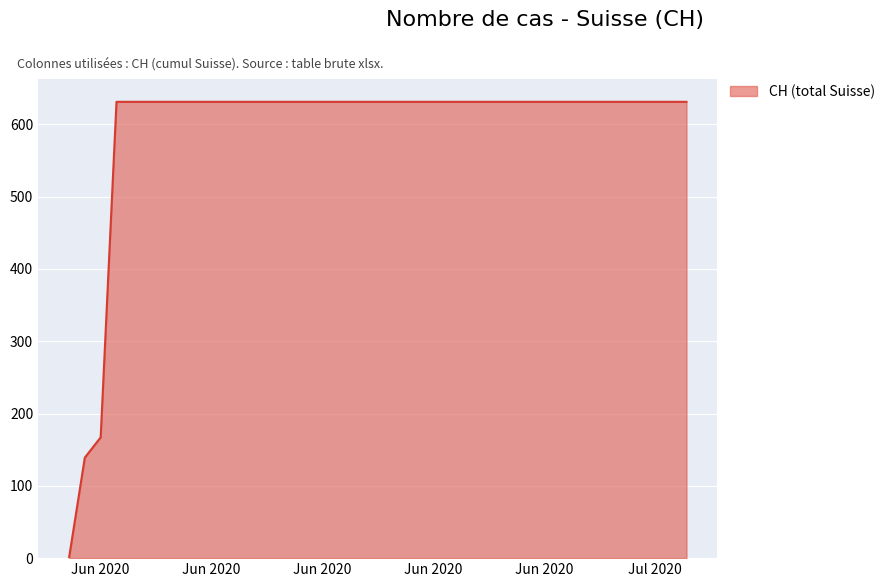

What is the maximum value shown in the chart?

631